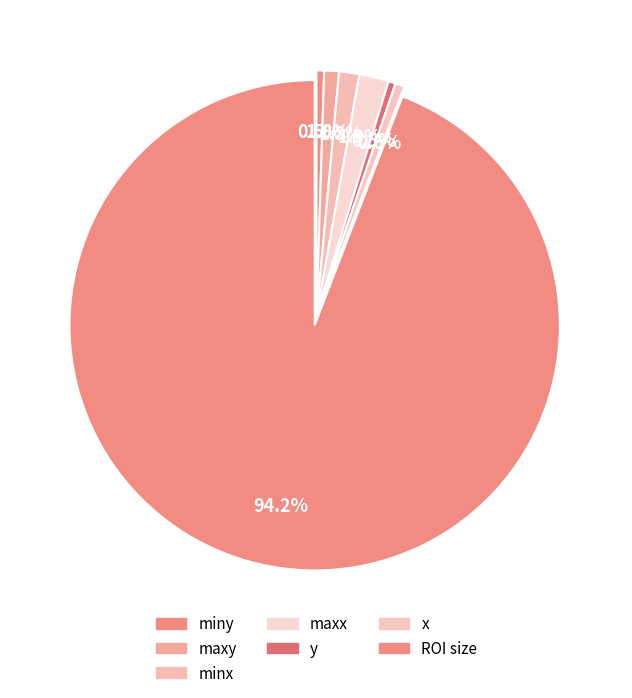

How many slices are in this pie chart?

7